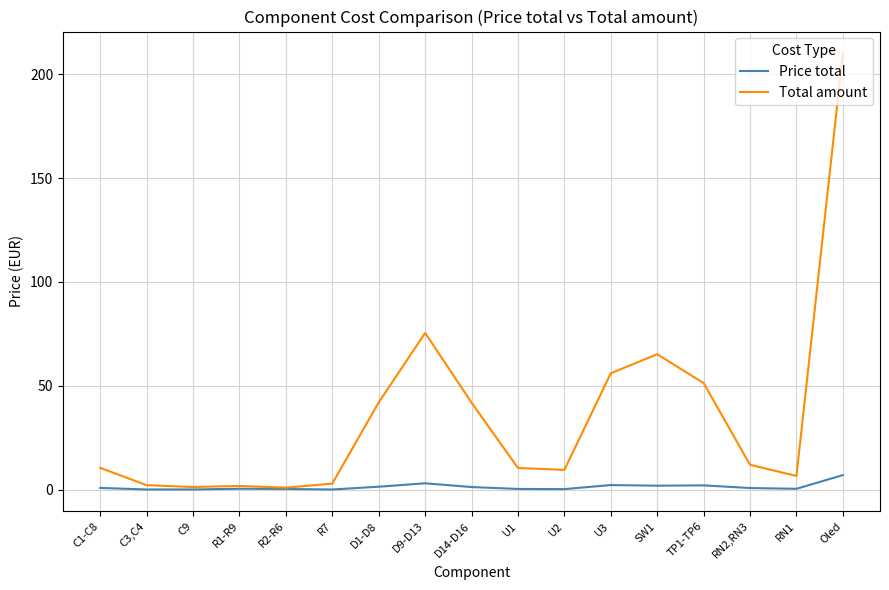

What is the difference between the maximum and minimum values in the Total amount series?

209.0